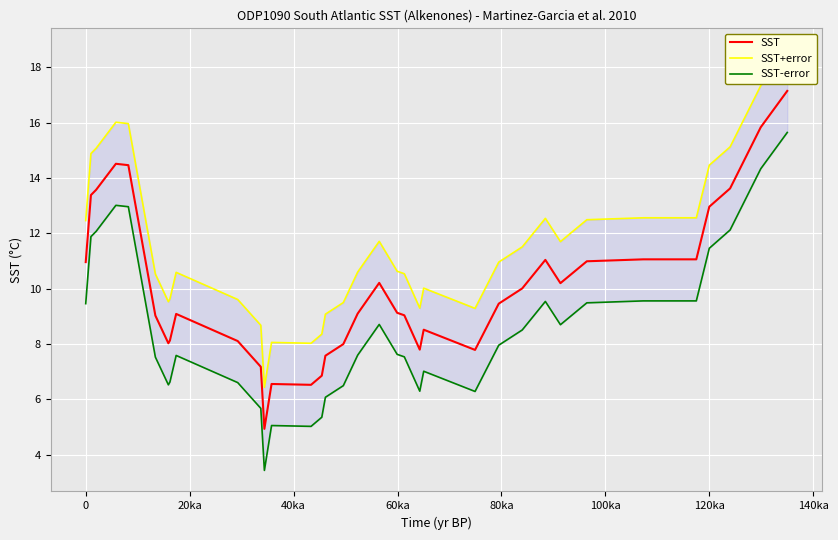

Reading right to left, extract all data points from this chart.

SST: 17.1	15.8	13.6	13.0	11.1	11.1	11.0	10.2	11.0	10.0	9.5	7.8	8.5	7.8	9.0	9.1	10.2	9.1	8.0	7.6	6.9	6.5	6.6	4.9	7.2	8.1	9.1	8.1	8.0	9.0	14.5	14.5	13.6	13.4	11.0
SST+error: 18.6	17.3	15.1	14.5	12.6	12.6	12.5	11.7	12.5	11.5	11.0	9.3	10.0	9.3	10.5	10.6	11.7	10.6	9.5	9.1	8.4	8.0	8.1	6.4	8.7	9.6	10.6	9.6	9.5	10.5	16.0	16.0	15.1	14.9	12.5
SST-error: 15.6	14.3	12.1	11.5	9.6	9.6	9.5	8.7	9.5	8.5	8.0	6.3	7.0	6.3	7.5	7.6	8.7	7.6	6.5	6.1	5.4	5.0	5.1	3.4	5.7	6.6	7.6	6.6	6.5	7.5	13.0	13.0	12.1	11.9	9.5